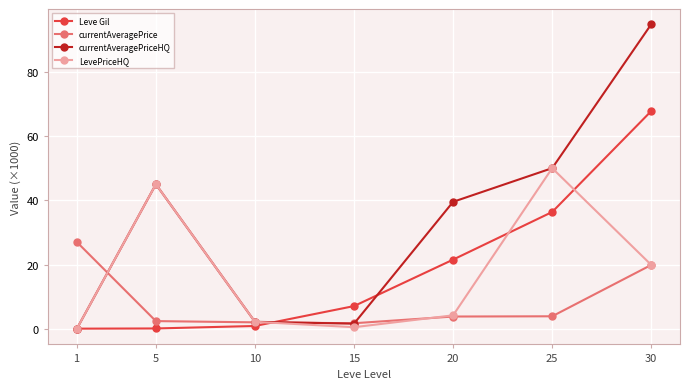

Is the value of LevePriceHQ at 1 greater than the value of currentAveragePrice at 25?

No